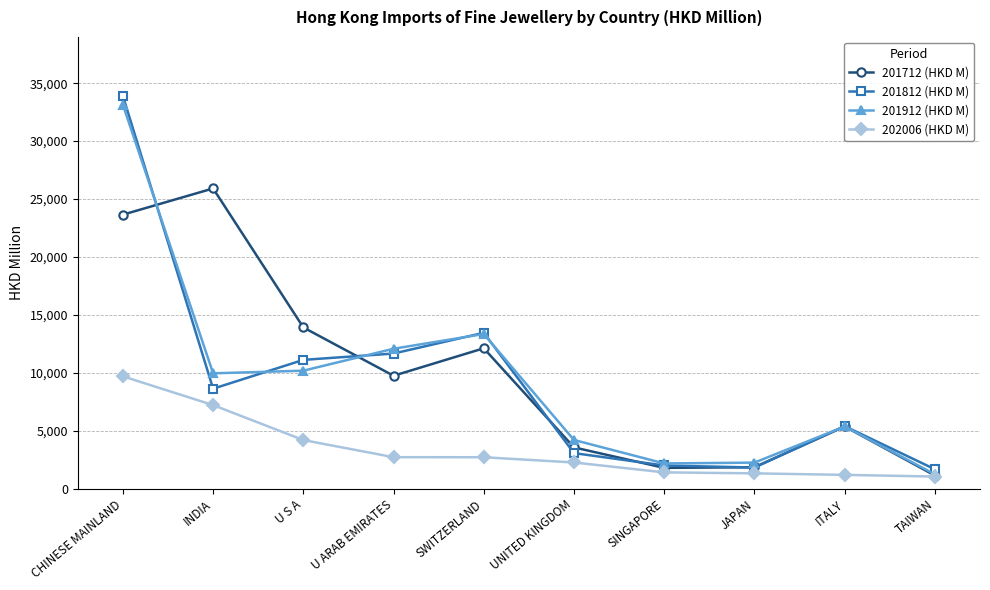

What is the greatest value displayed?

33904.5